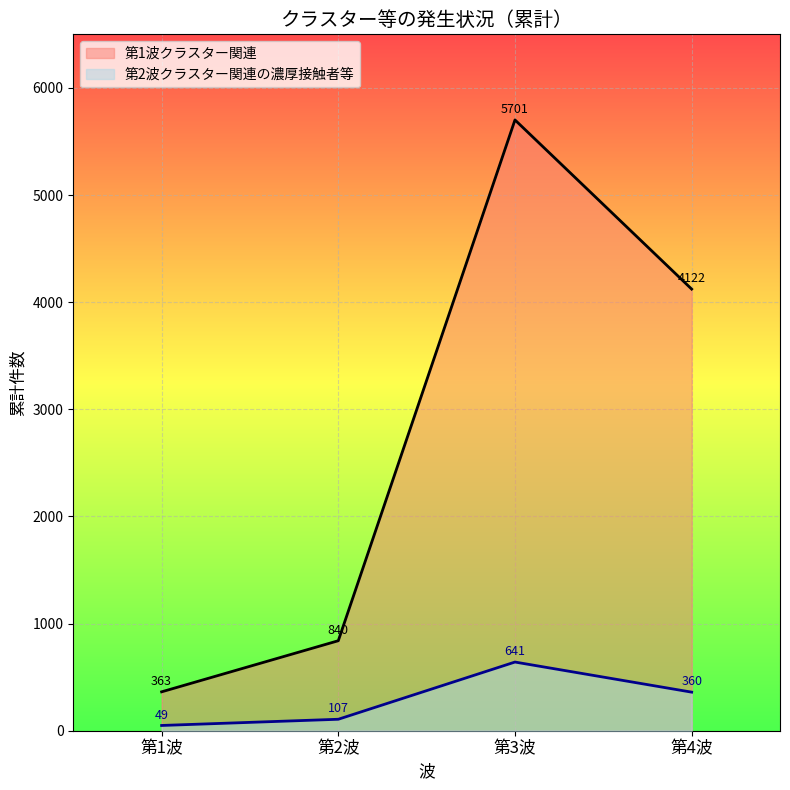

Which series has the largest total across all categories?

第1波クラスター関連